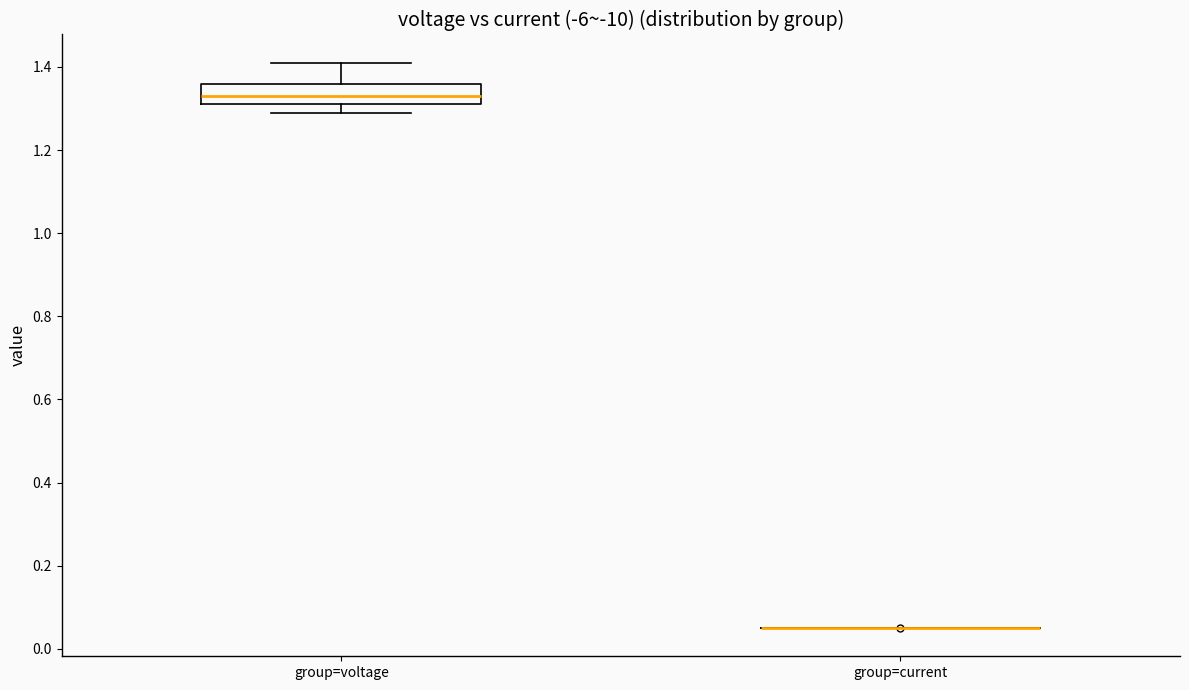

Where is the lower edge of the box for group=voltage on the y-axis? The values are not printed on the chart, so give them approximately, as read against the axis.

1.32